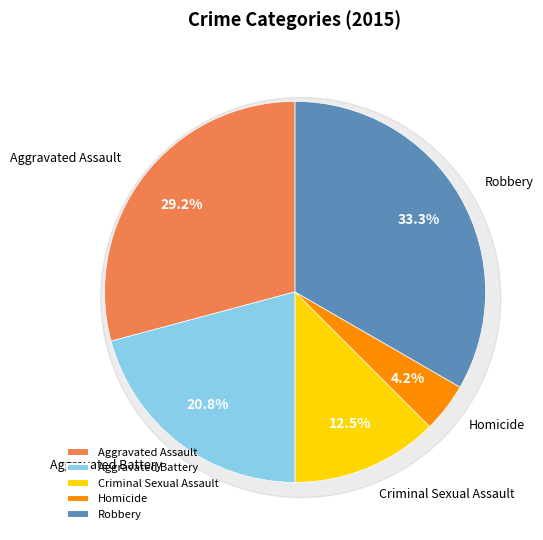

How many slices are in this pie chart?

5